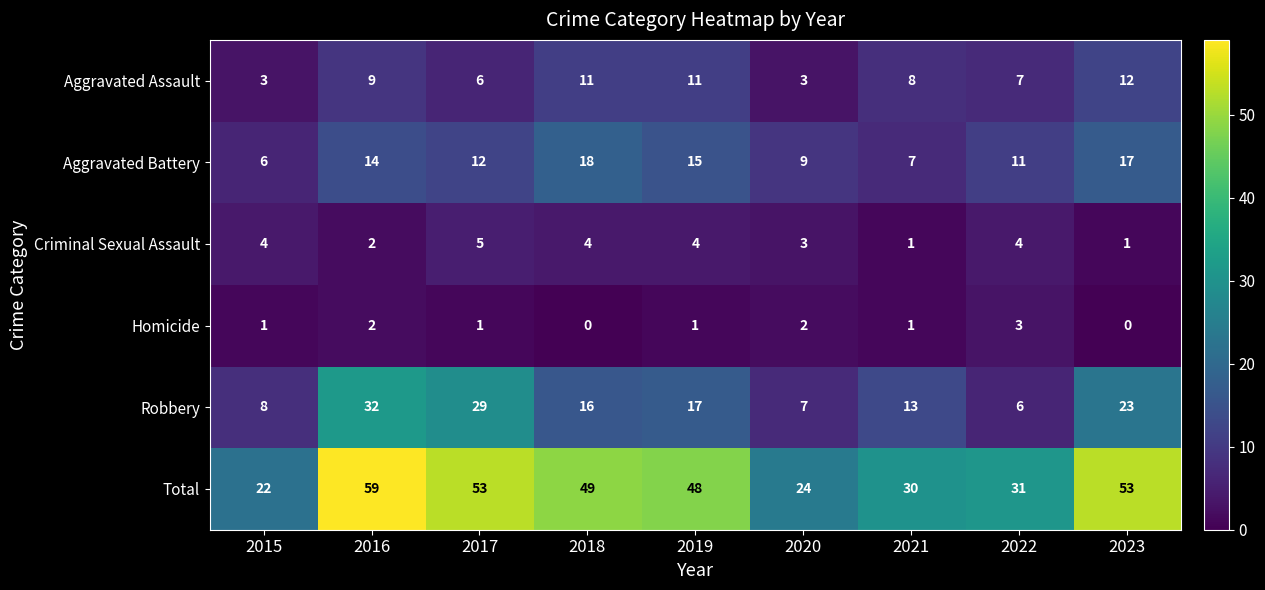

At how many categories does at least one series exceed 42?

5